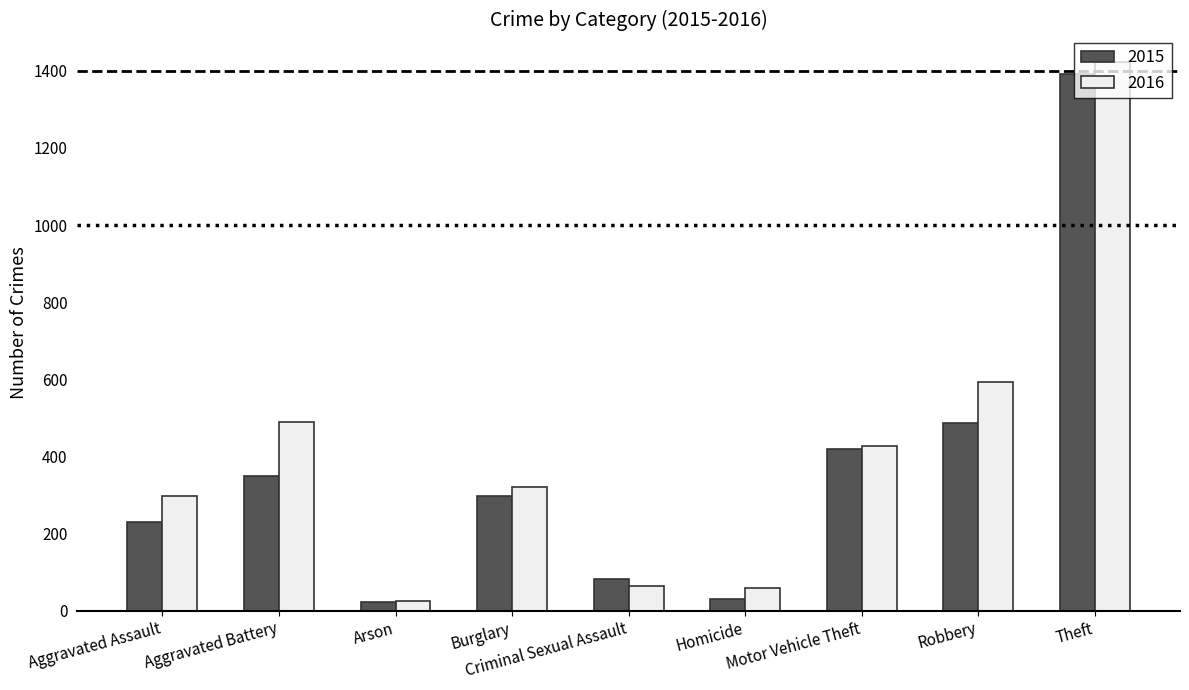

At how many categories does at least one series exceed 484?

3